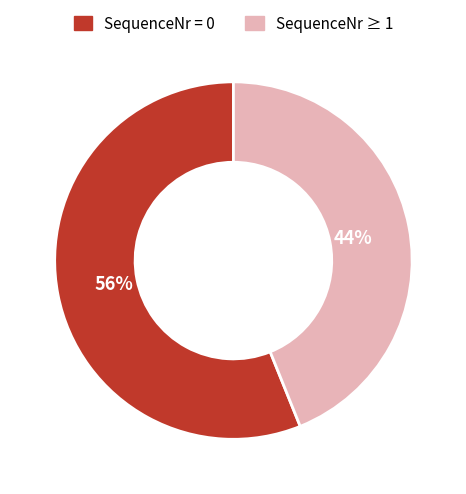

Is there a majority slice in this chart?

Yes